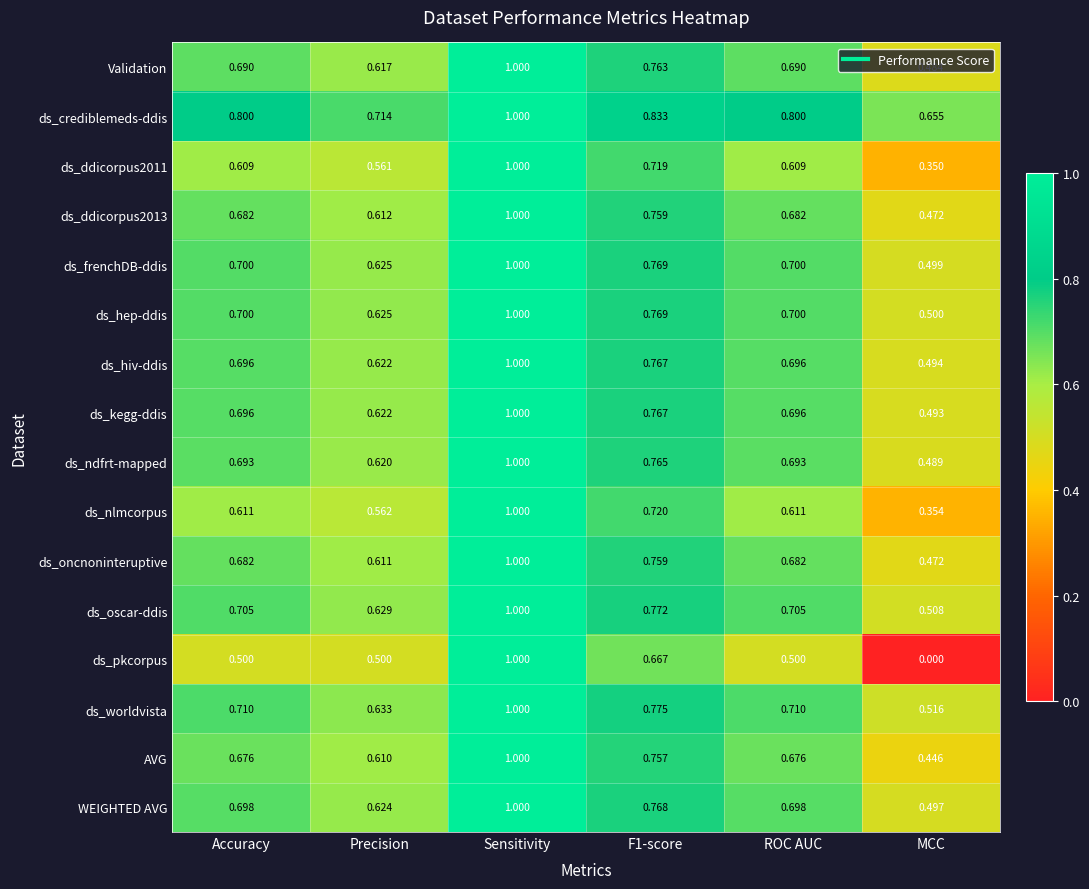

At which label does ds_frenchDB-ddis reach its minimum?

MCC